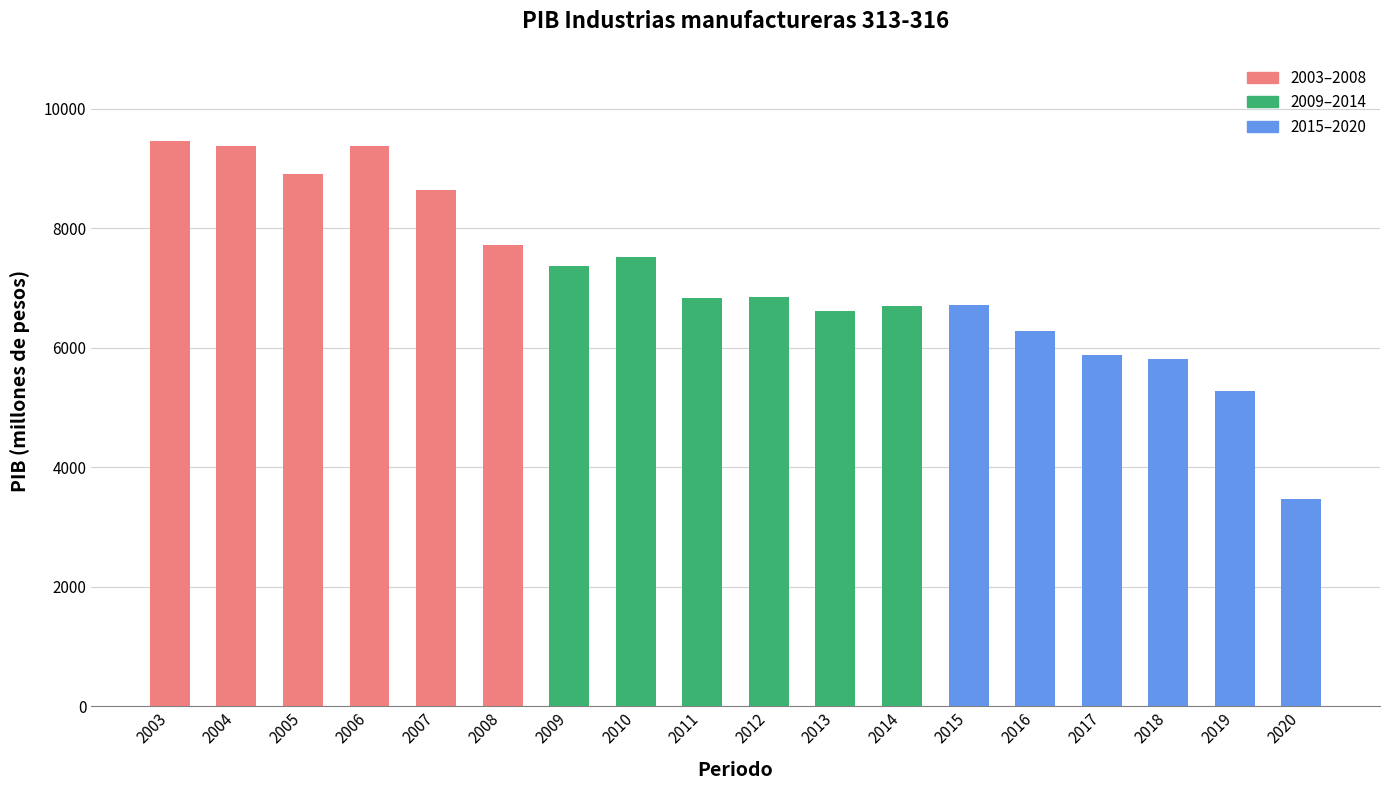

Count the number of values greater than 6847.

9